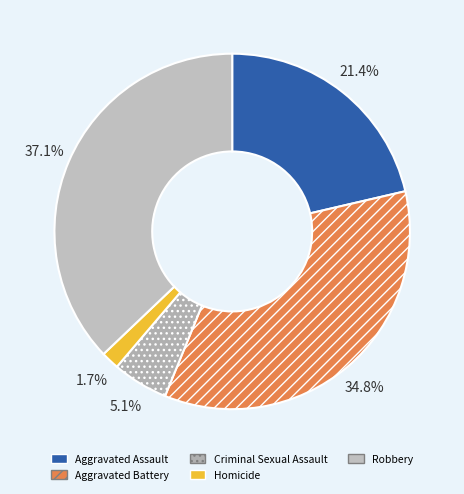

True or false: Aggravated Assault accounts for 31% of the total.

False